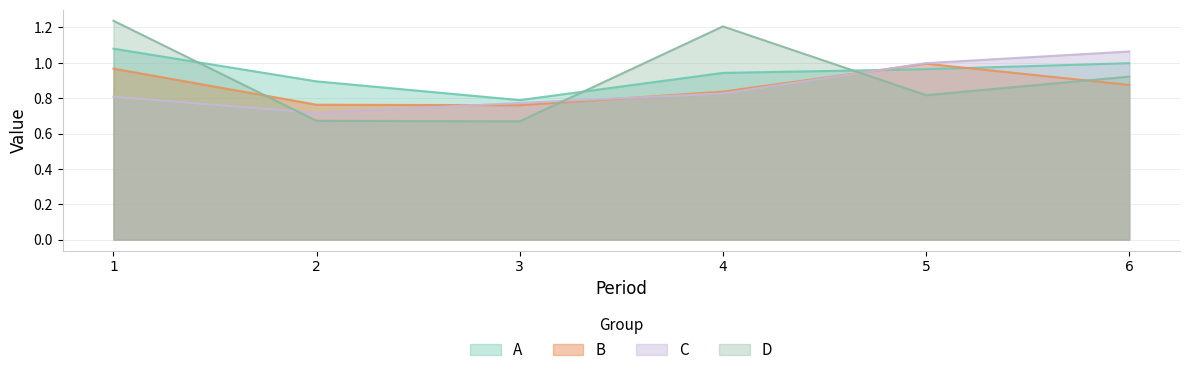

What is the sum of all A values?

5.7